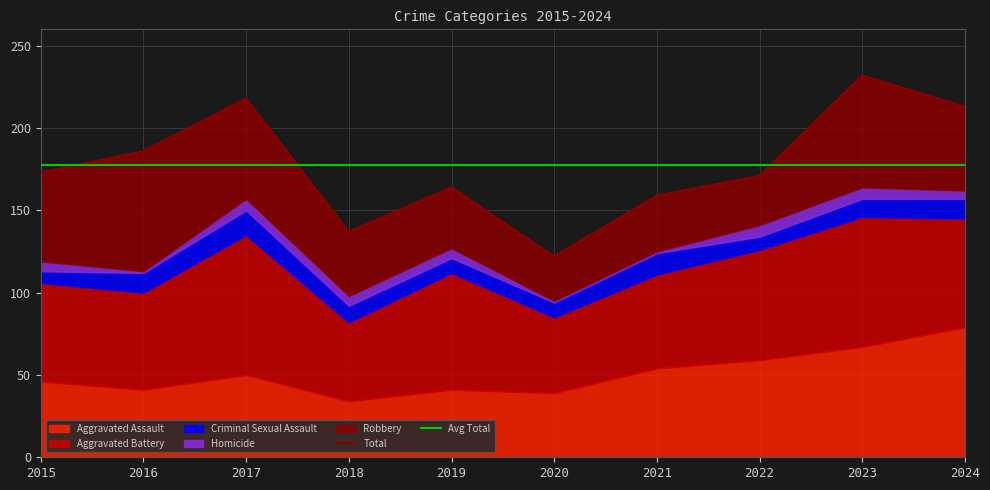

What is the value of the Robbery point at the 10th from the left?

51